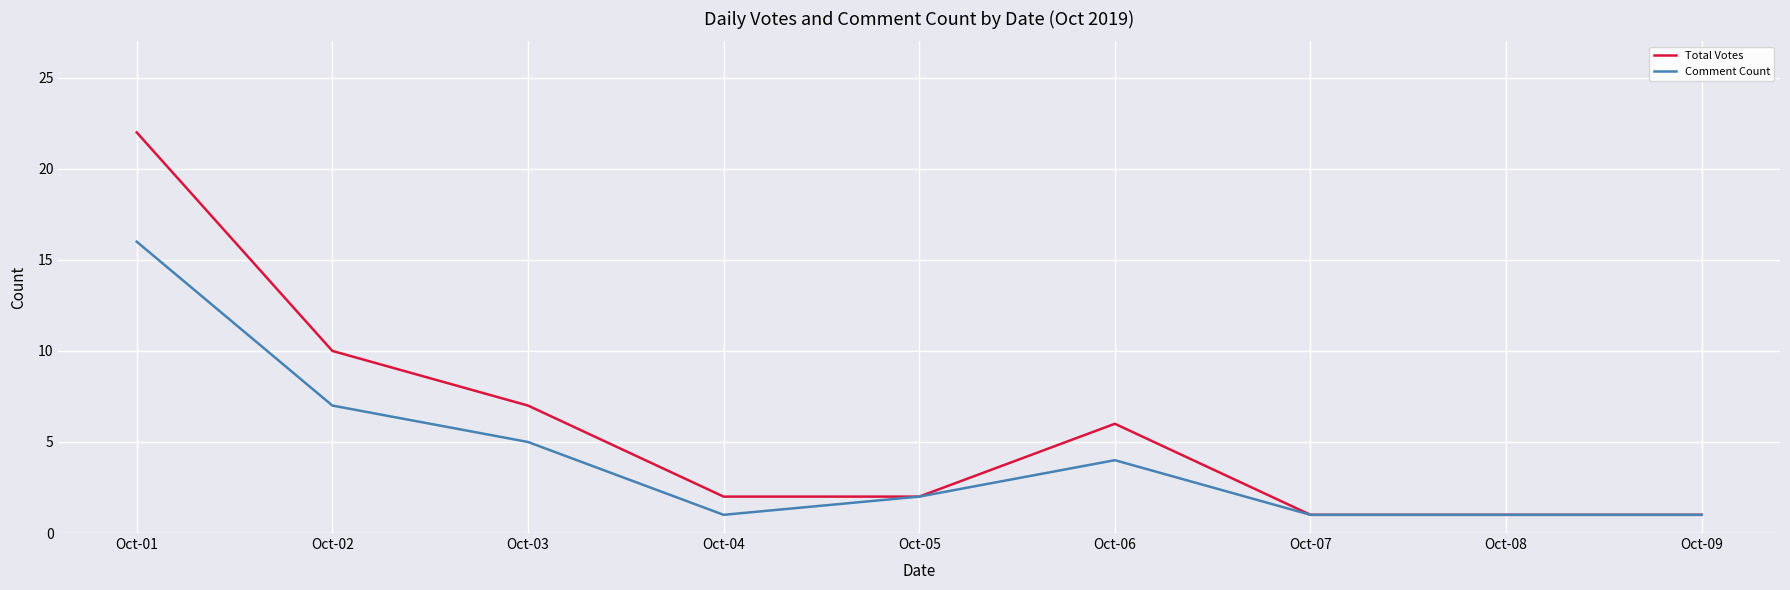

What is the maximum value for Comment Count?

16